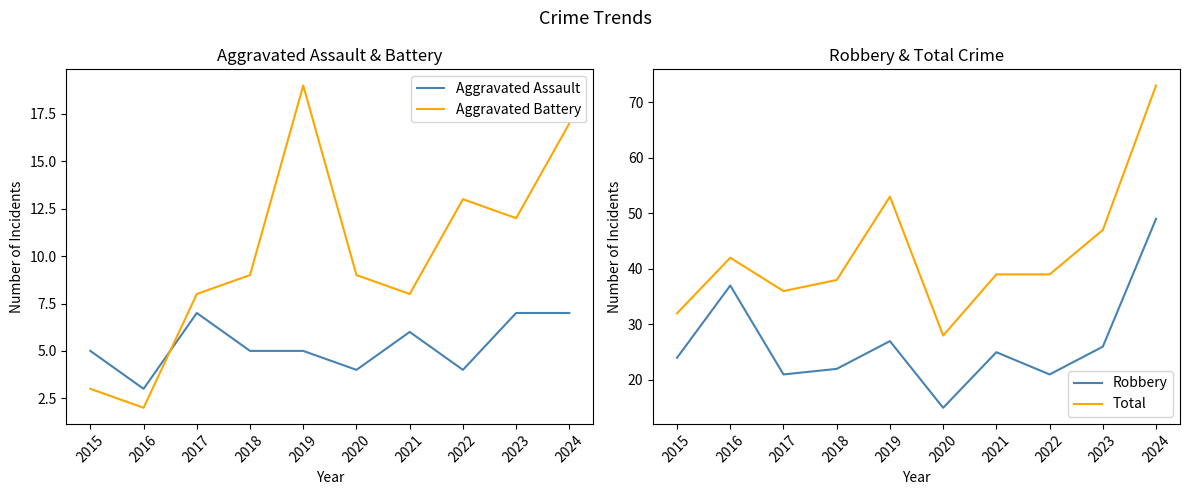

Reading left to right, what are all the values shown in this chart?

Aggravated Assault: 2015=5	2016=3	2017=7	2018=5	2019=5	2020=4	2021=6	2022=4	2023=7	2024=7
Aggravated Battery: 2015=3	2016=2	2017=8	2018=9	2019=19	2020=9	2021=8	2022=13	2023=12	2024=17
Robbery: 2015=24	2016=37	2017=21	2018=22	2019=27	2020=15	2021=25	2022=21	2023=26	2024=49
Total: 2015=32	2016=42	2017=36	2018=38	2019=53	2020=28	2021=39	2022=39	2023=47	2024=73